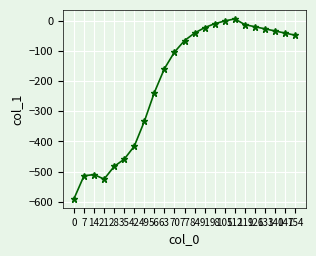

What is the sum of all values?

-4650